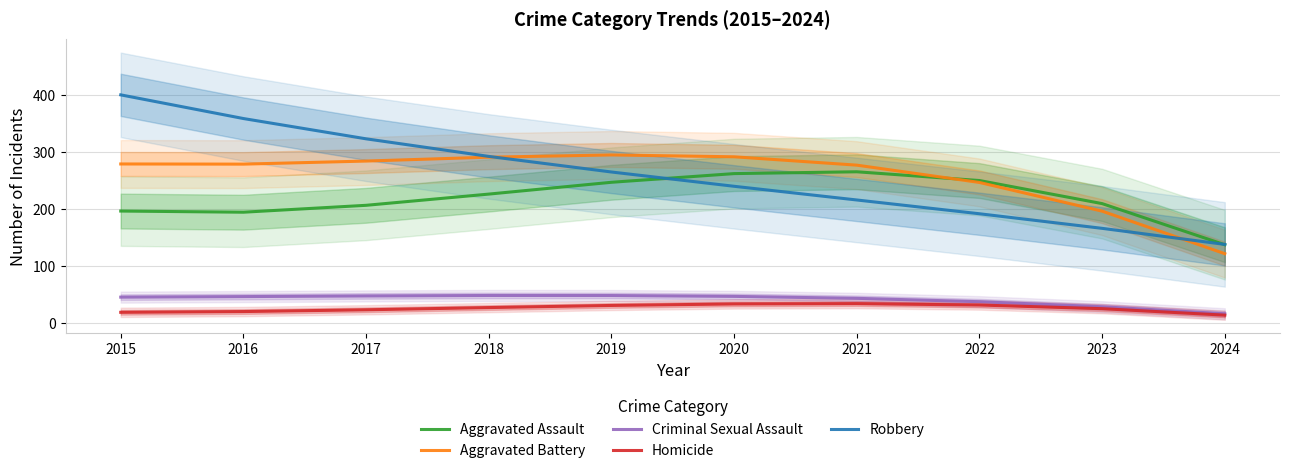

What is the maximum value for Homicide?

33.6